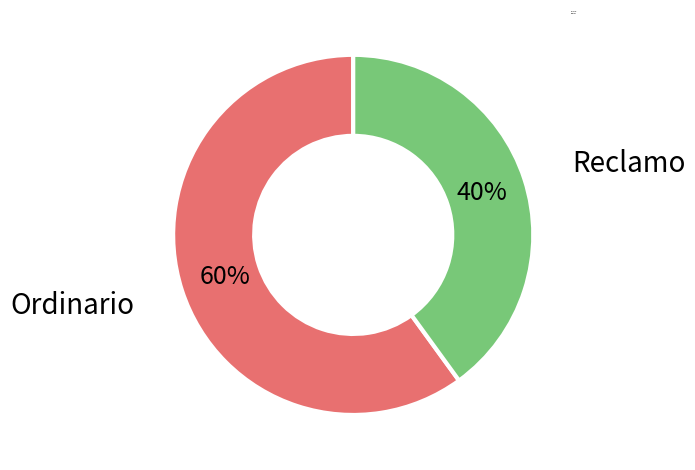

Do Ordinario and Reclamo together represent more than half of the pie?

Yes